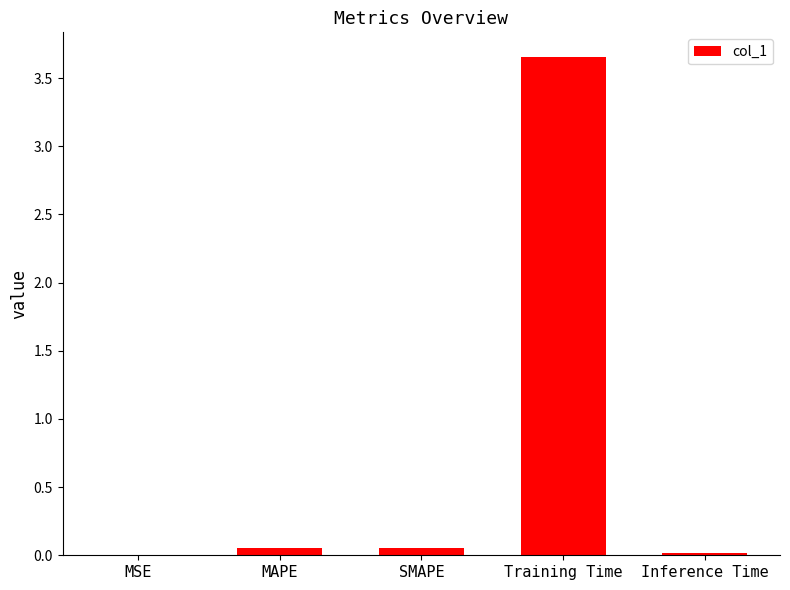

Count the number of categories in the chart.

5